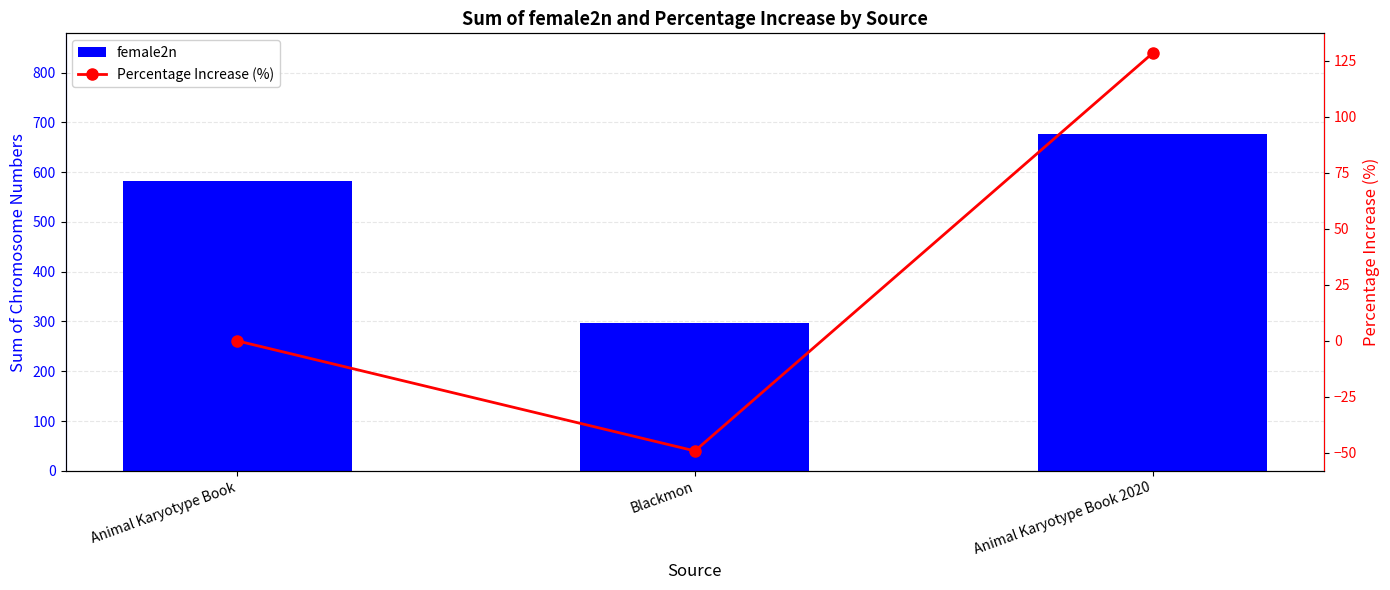

What is the label of the 1st bar from the left?

Animal Karyotype Book